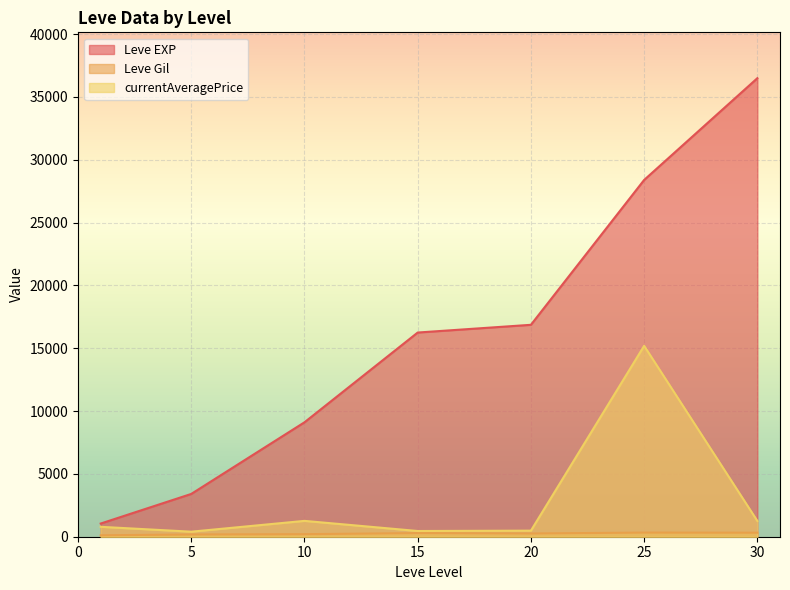

Which series has the largest range (max minus min)?

Leve EXP